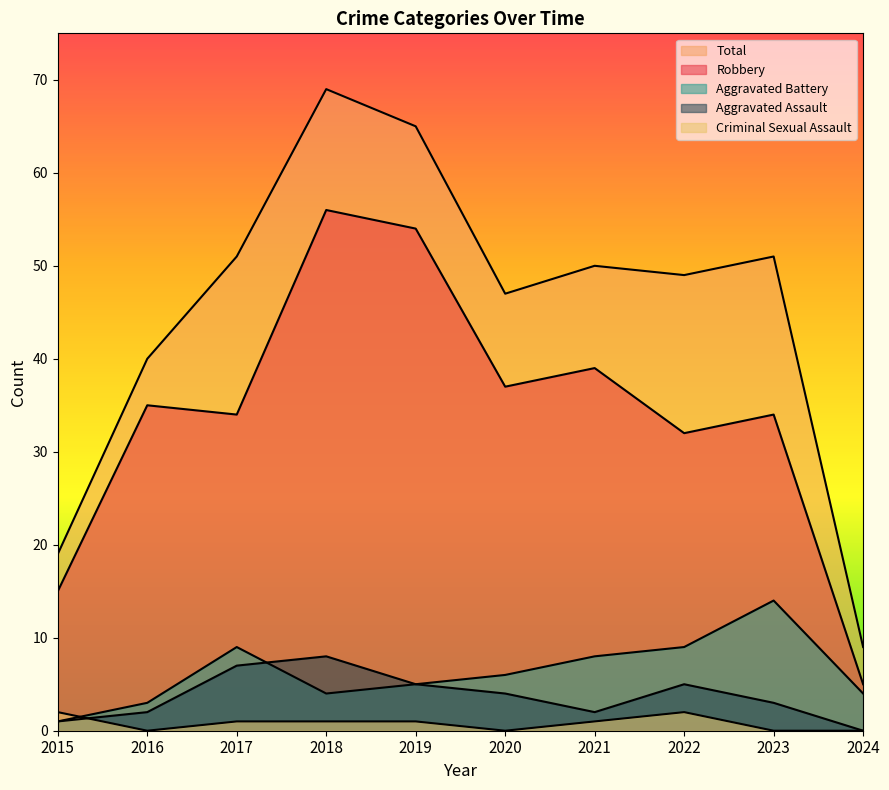

Reading left to right, transcribe all the data shown in this chart.

Aggravated Assault: 2015=1	2016=2	2017=7	2018=8	2019=5	2020=4	2021=2	2022=5	2023=3	2024=0
Aggravated Battery: 2015=1	2016=3	2017=9	2018=4	2019=5	2020=6	2021=8	2022=9	2023=14	2024=4
Criminal Sexual Assault: 2015=2	2016=0	2017=1	2018=1	2019=1	2020=0	2021=1	2022=2	2023=0	2024=0
Robbery: 2015=15	2016=35	2017=34	2018=56	2019=54	2020=37	2021=39	2022=32	2023=34	2024=5
Total: 2015=19	2016=40	2017=51	2018=69	2019=65	2020=47	2021=50	2022=49	2023=51	2024=9